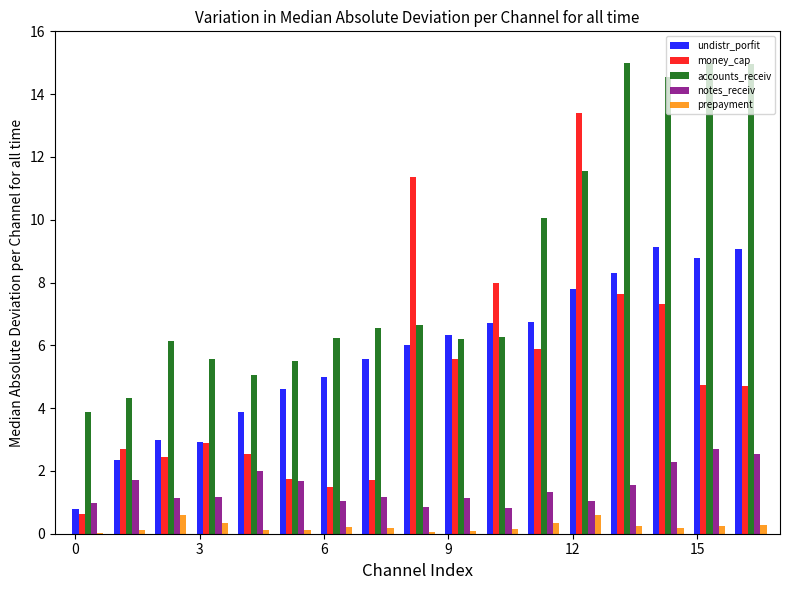

What is the sum of all notes_receiv values?

25.1